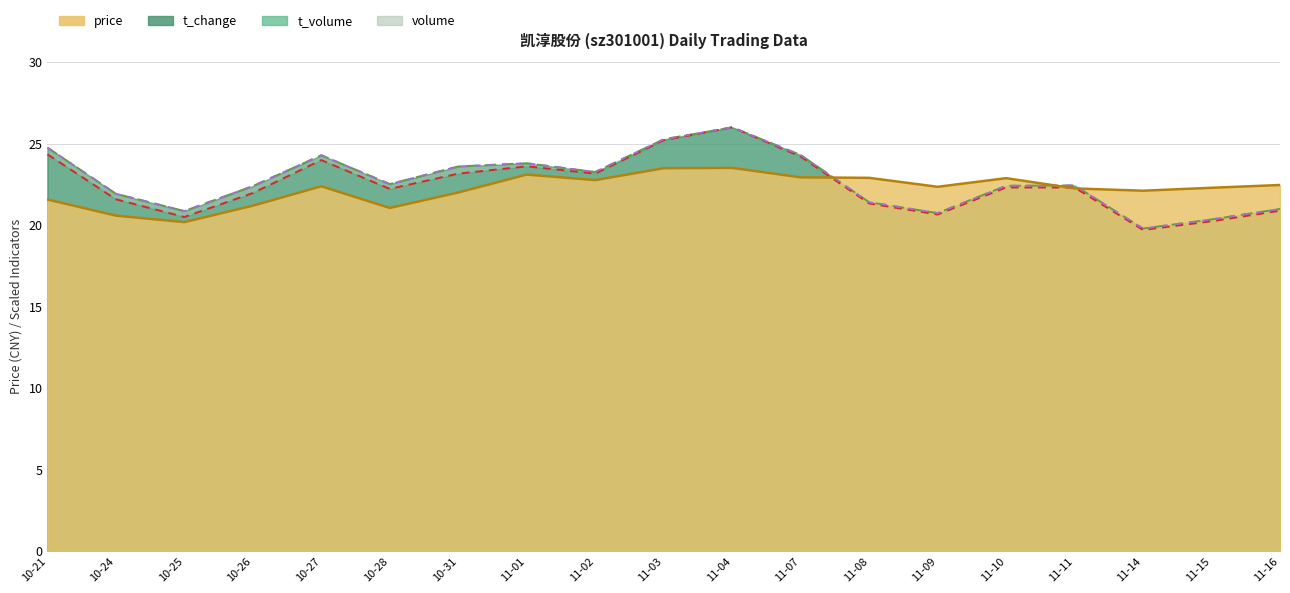

Reading left to right, extract all data points from this chart.

price: 21.6	20.6	20.2	21.2	22.4	21.1	22.0	23.1	22.8	23.5	23.5	22.9	22.9	22.4	22.9	22.2	22.1	22.3	22.5
t_change: 24.8	21.9	20.9	22.4	24.3	22.5	23.6	23.8	23.3	25.3	26.0	24.3	21.4	20.7	22.4	22.4	19.8	20.3	21.0
t_volume: 24.3	21.6	20.5	22.0	24.0	22.2	23.2	23.6	23.2	25.2	26.0	24.2	21.3	20.6	22.3	22.3	19.7	20.2	20.9
volume: 24.8	21.9	20.9	22.4	24.3	22.5	23.6	23.8	23.3	25.3	26.0	24.3	21.4	20.7	22.4	22.4	19.8	20.3	21.0